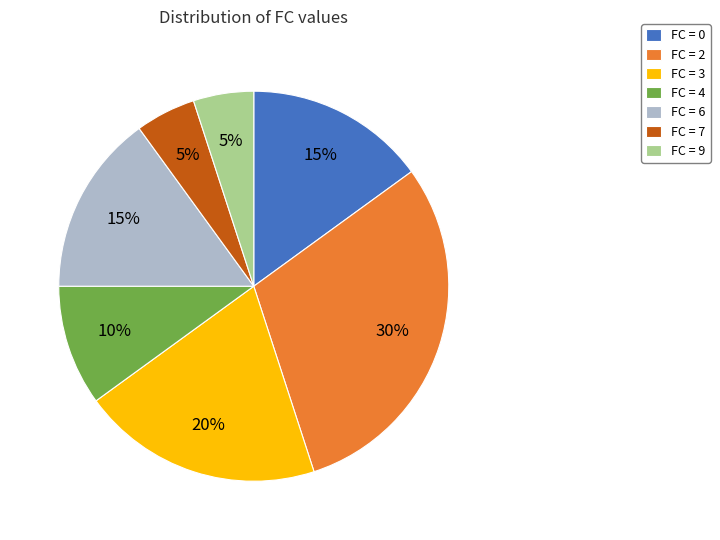

Is it true that FC = 9 is 15% of the pie?

False